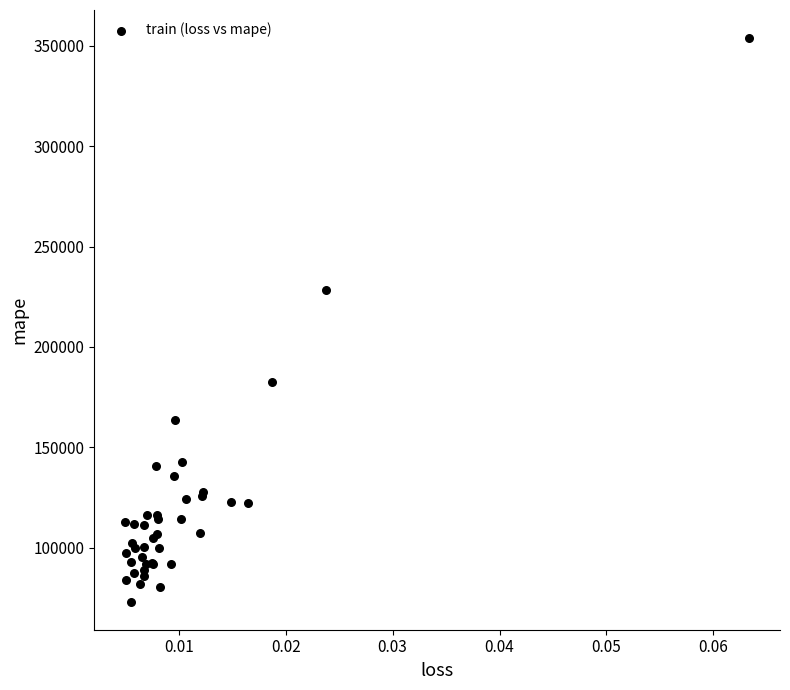

What Y value in the scatter plot is closest to 213499?

228424.8